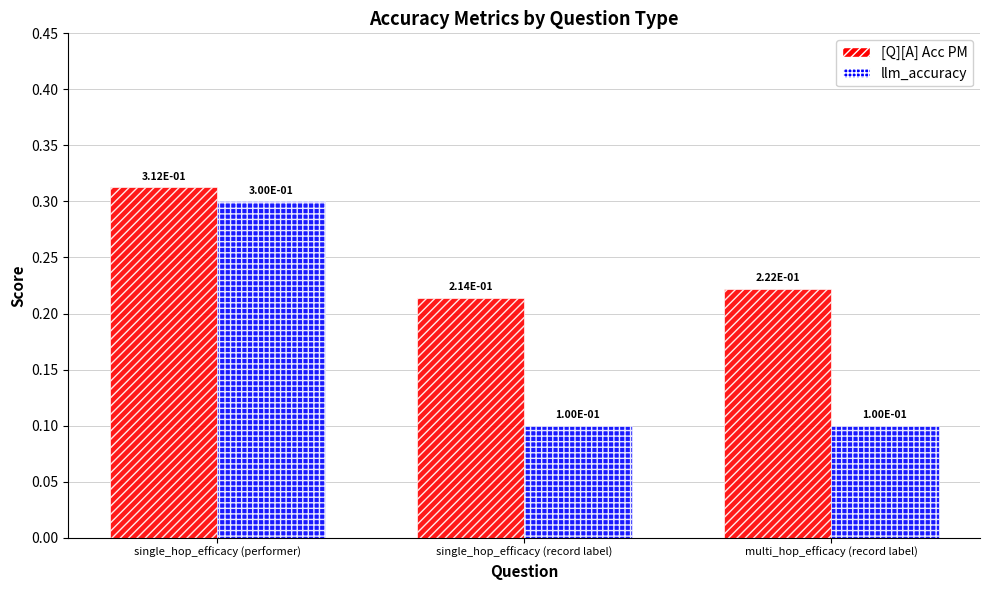

At which label is [Q][A] Acc PM closest to 0?

single_hop_efficacy (record label)